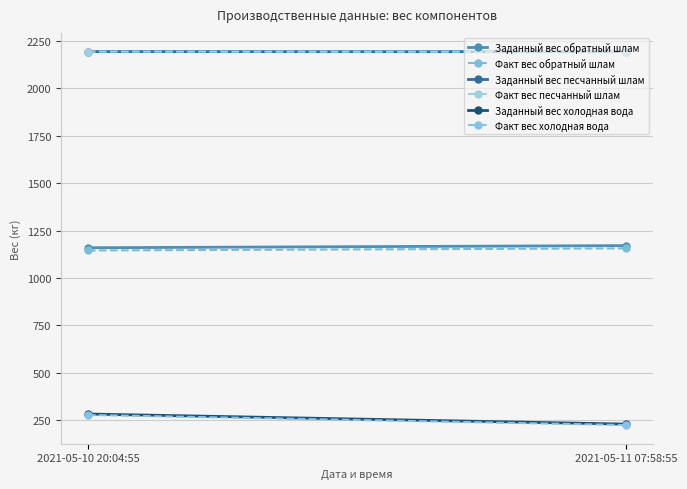

How many lines are shown in the chart?

6